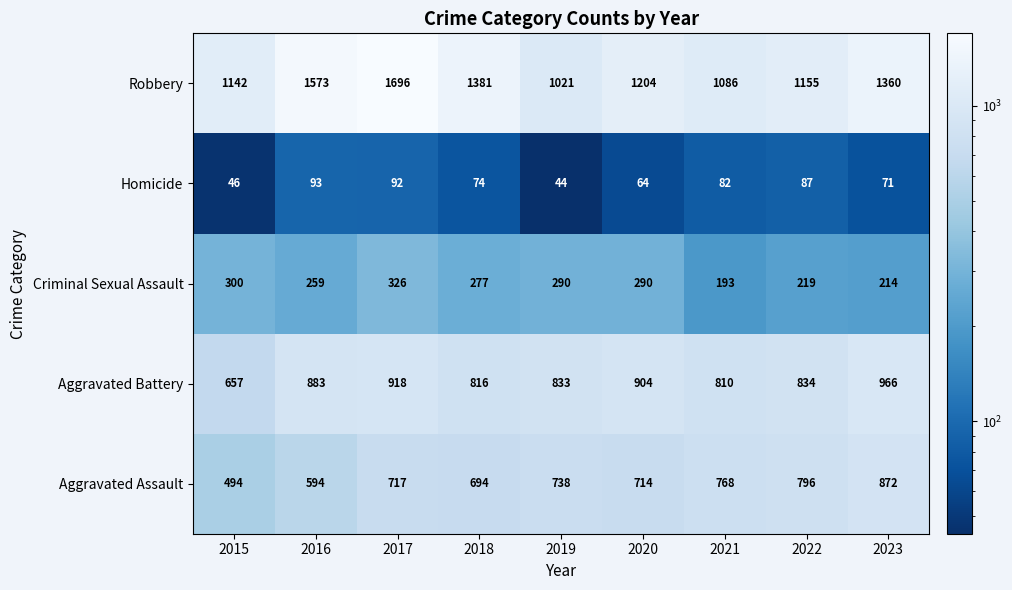

How many categories are shown in the chart?

9